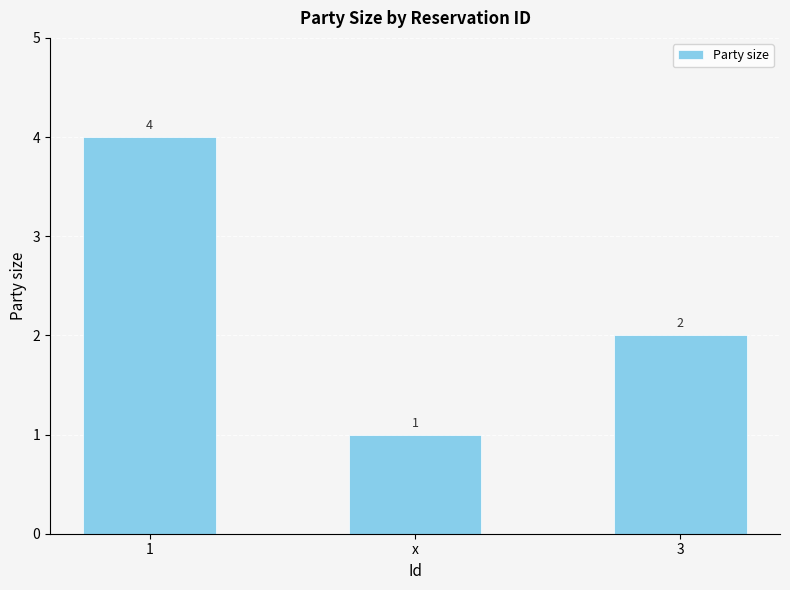

At which label is the value closest to 2?

3